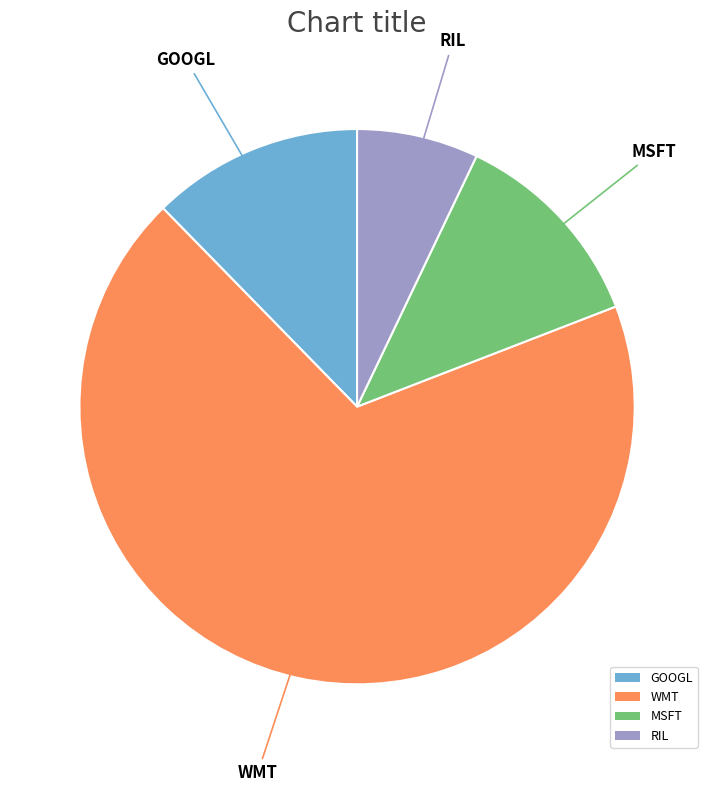

What is the ratio of the value at WMT to the value at MSFT?

5.7